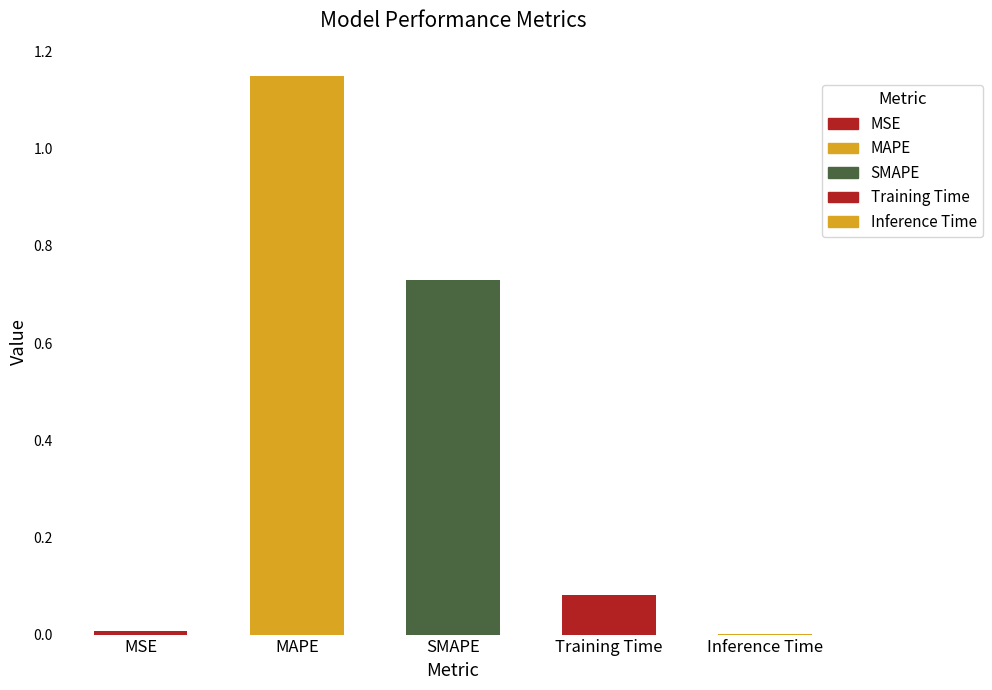

Reading right to left, transcribe all the data shown in this chart.

Inference Time=0.0	Training Time=0.1	SMAPE=0.7	MAPE=1.1	MSE=0.0